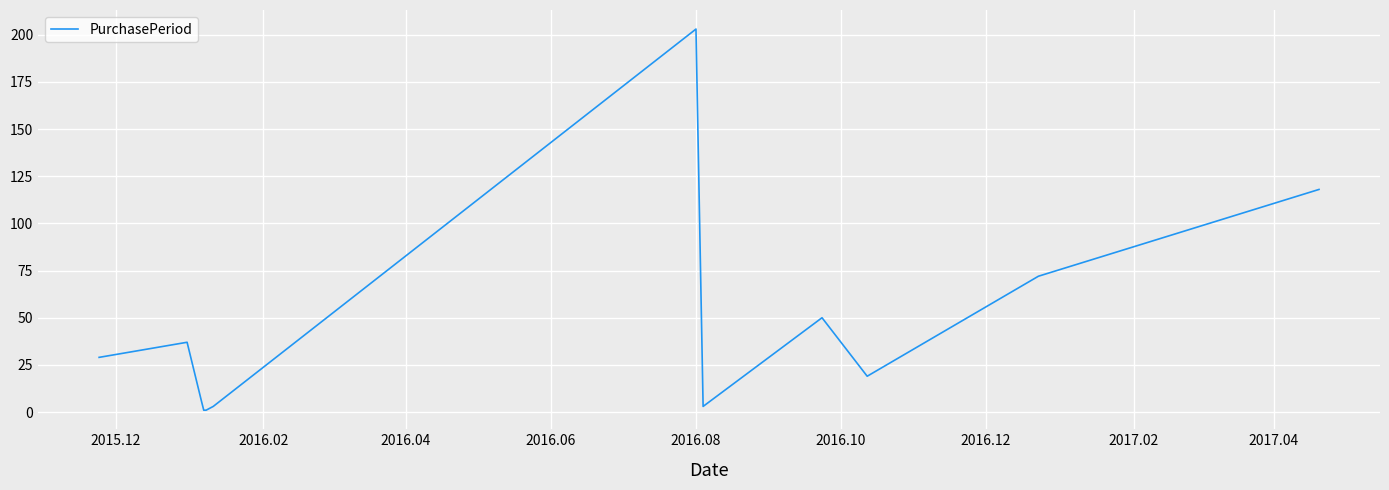

What is the difference between the maximum and minimum values?

202